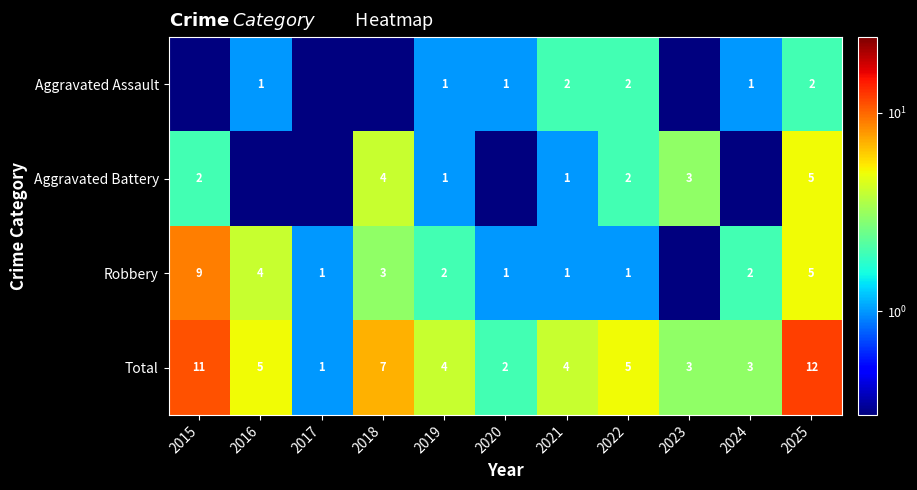

What is the lowest value of the Total series?

1.0